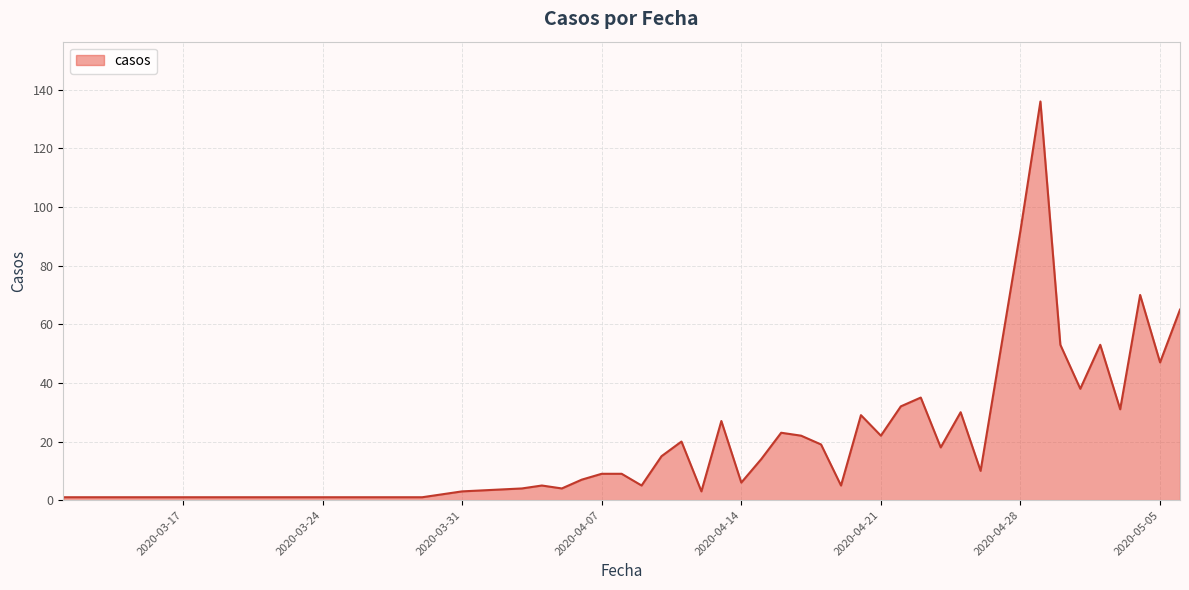

What is the minimum value shown in the chart?

1